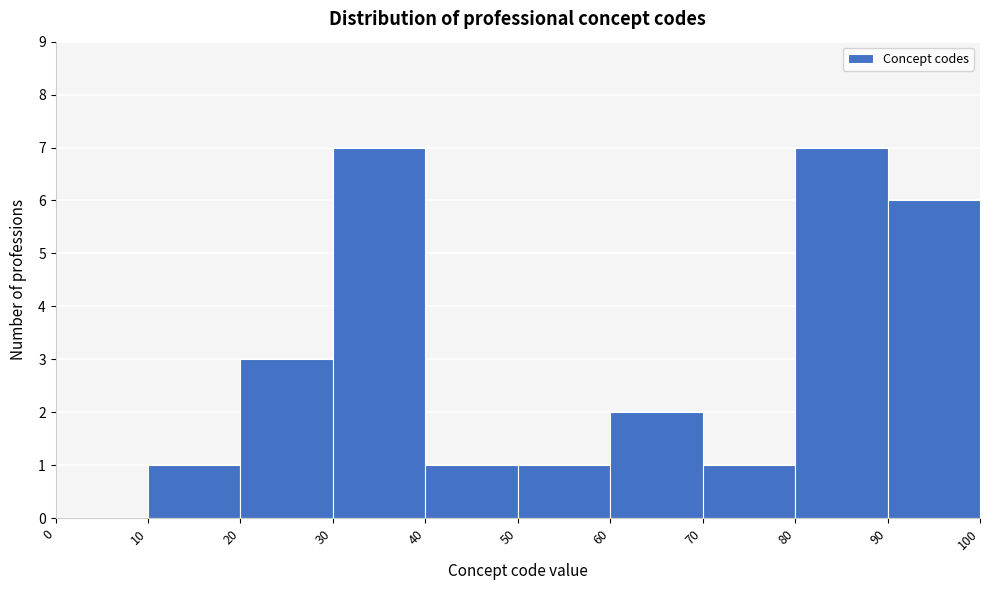

What is the height of the bar covering 40 to 50 on the x-axis? The values are not printed on the chart, so give them approximately, as read against the axis.

1